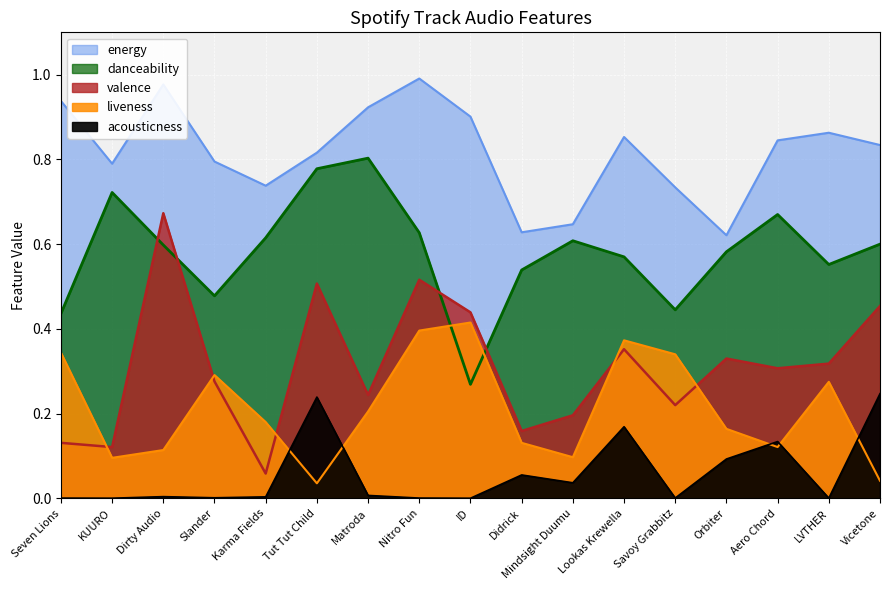

Reading right to left, transcribe all the data shown in this chart.

acousticness: Vicetone=0.2	LVTHER=0.0	Aero Chord=0.1	Orbiter=0.1	Savoy Grabbitz=0.0	Lookas Krewella=0.2	Mindsight Duumu=0.0	Didrick=0.1	ID=0.0	Nitro Fun=0.0	Matroda=0.0	Tut Tut Child=0.2	Karma Fields=0.0	Slander=0.0	Dirty Audio=0.0	KUURO=0.0	Seven Lions=0.0
danceability: Vicetone=0.6	LVTHER=0.6	Aero Chord=0.7	Orbiter=0.6	Savoy Grabbitz=0.4	Lookas Krewella=0.6	Mindsight Duumu=0.6	Didrick=0.5	ID=0.3	Nitro Fun=0.6	Matroda=0.8	Tut Tut Child=0.8	Karma Fields=0.6	Slander=0.5	Dirty Audio=0.6	KUURO=0.7	Seven Lions=0.4
energy: Vicetone=0.8	LVTHER=0.9	Aero Chord=0.8	Orbiter=0.6	Savoy Grabbitz=0.7	Lookas Krewella=0.9	Mindsight Duumu=0.6	Didrick=0.6	ID=0.9	Nitro Fun=1.0	Matroda=0.9	Tut Tut Child=0.8	Karma Fields=0.7	Slander=0.8	Dirty Audio=1.0	KUURO=0.8	Seven Lions=0.9
liveness: Vicetone=0.0	LVTHER=0.3	Aero Chord=0.1	Orbiter=0.2	Savoy Grabbitz=0.3	Lookas Krewella=0.4	Mindsight Duumu=0.1	Didrick=0.1	ID=0.4	Nitro Fun=0.4	Matroda=0.2	Tut Tut Child=0.0	Karma Fields=0.2	Slander=0.3	Dirty Audio=0.1	KUURO=0.1	Seven Lions=0.3
valence: Vicetone=0.5	LVTHER=0.3	Aero Chord=0.3	Orbiter=0.3	Savoy Grabbitz=0.2	Lookas Krewella=0.4	Mindsight Duumu=0.2	Didrick=0.2	ID=0.4	Nitro Fun=0.5	Matroda=0.2	Tut Tut Child=0.5	Karma Fields=0.1	Slander=0.3	Dirty Audio=0.7	KUURO=0.1	Seven Lions=0.1